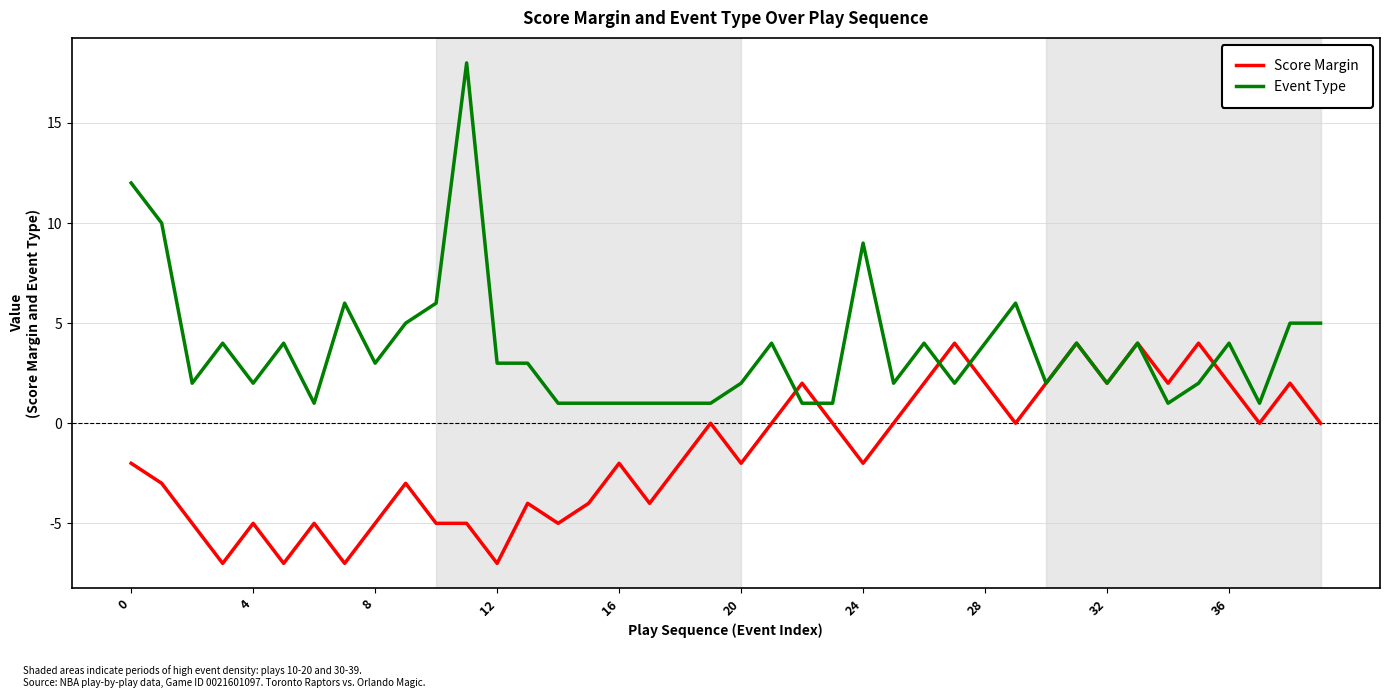

What is the greatest value displayed?

18